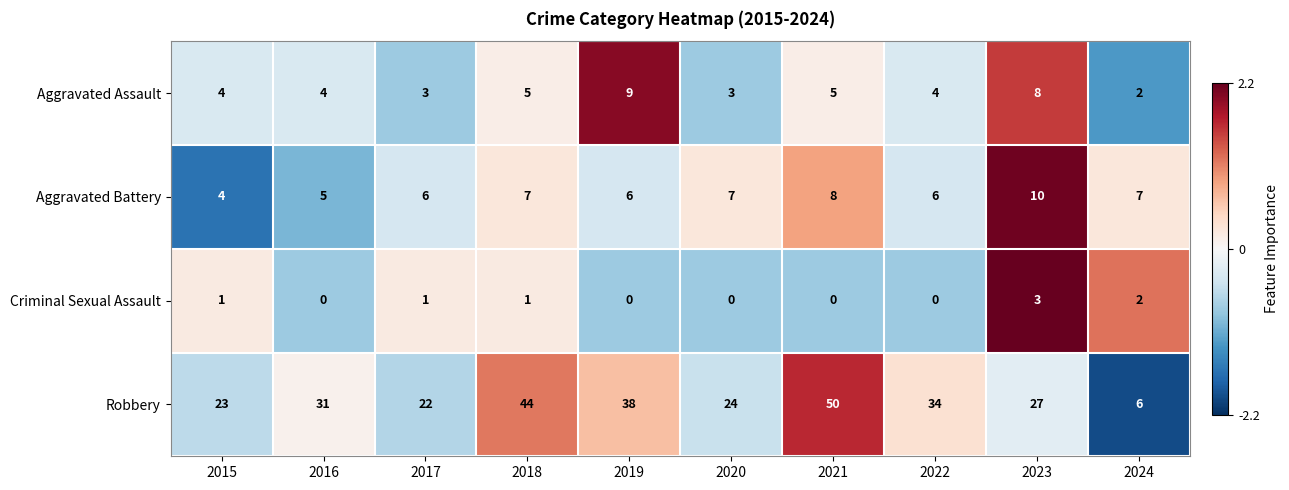

Count the number of data series in this chart.

4